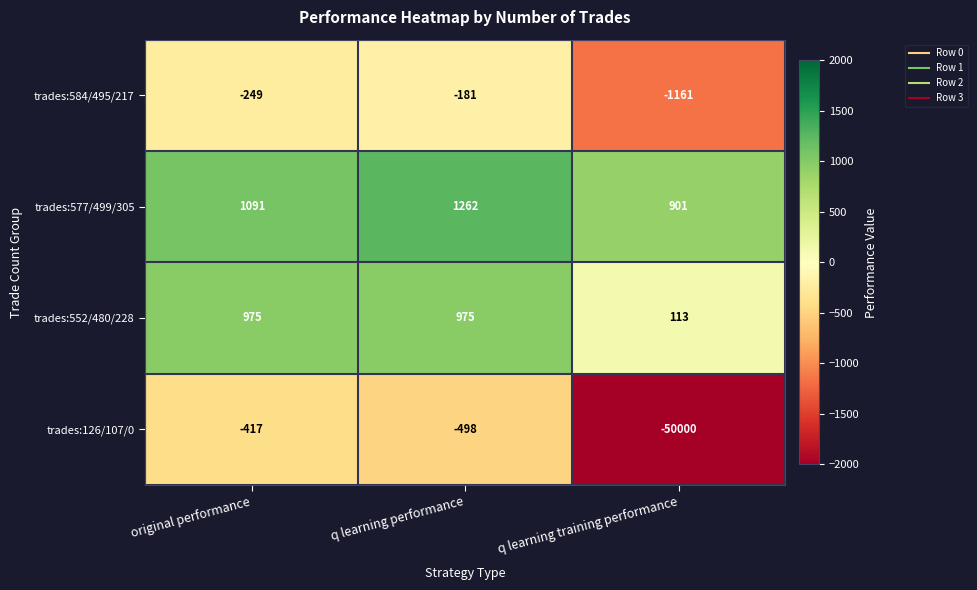

Rank the series at q learning performance from highest to lowest value.

trades:577/499/305, trades:552/480/228, trades:584/495/217, trades:126/107/0